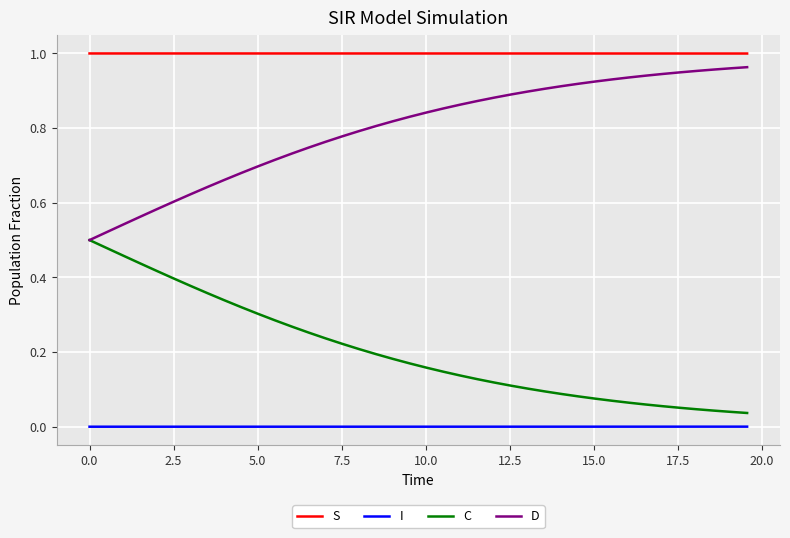

How many categories are shown in the chart?

40